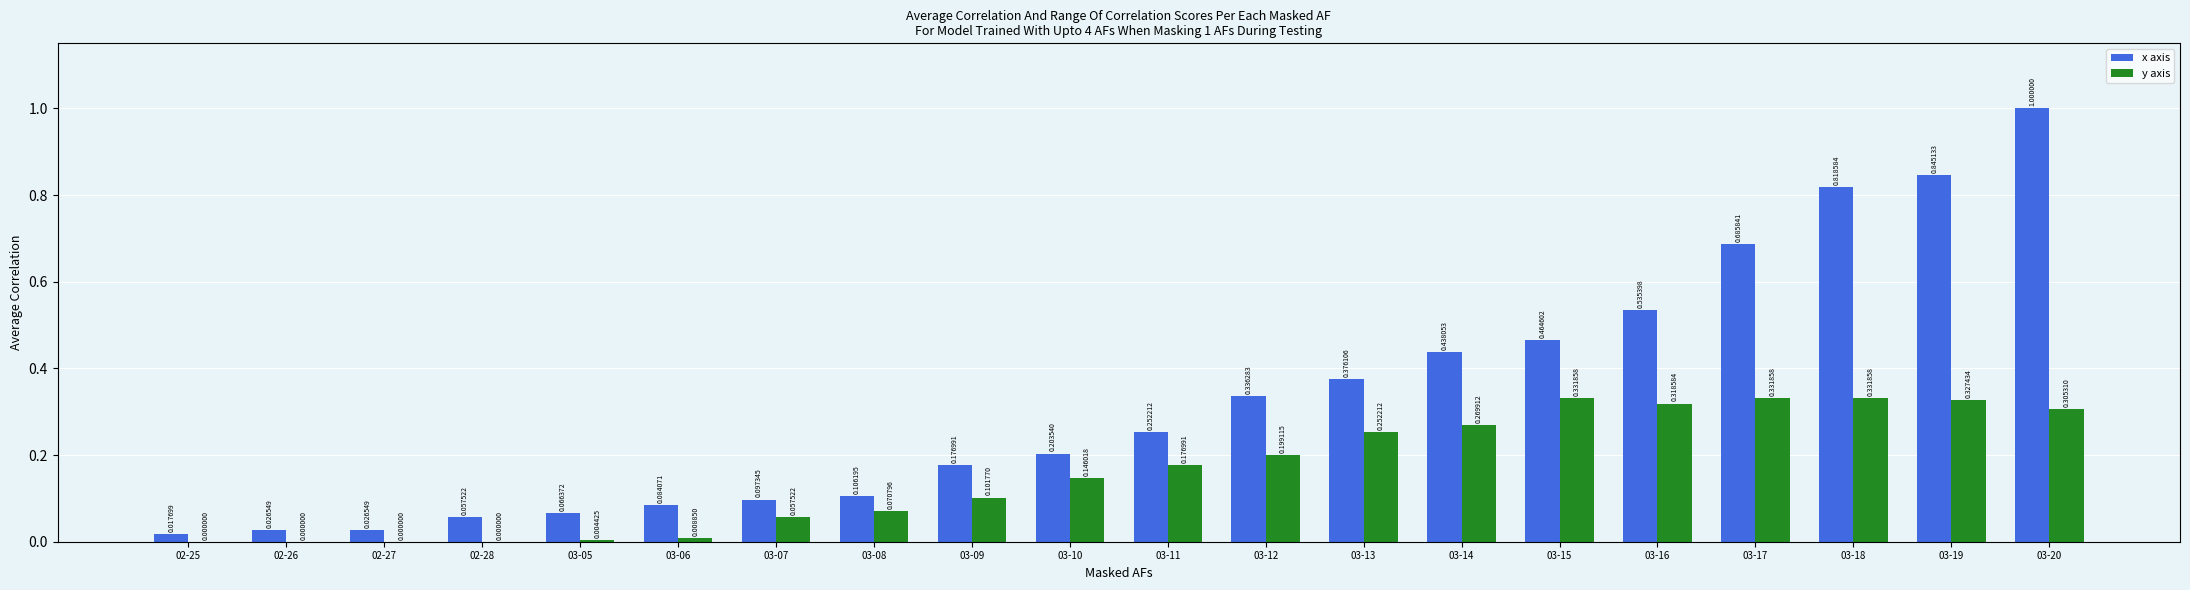

The value of y axis at 02-27 is -0.2. True or false?

False